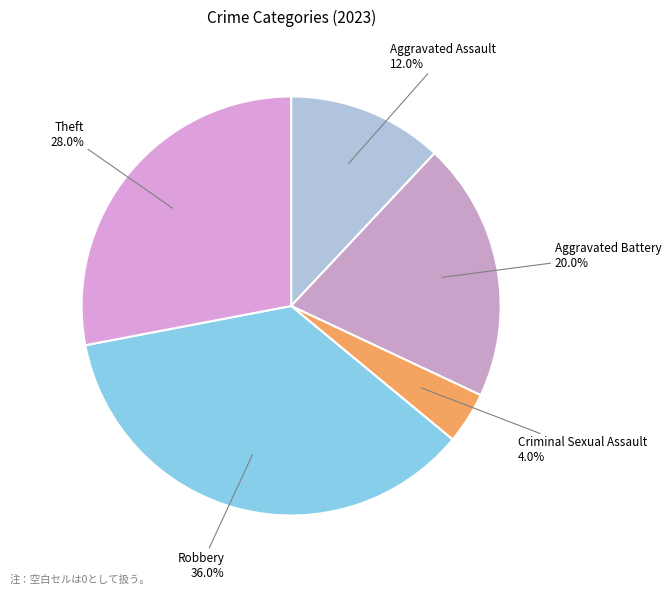

Is it true that Theft is 38% of the pie?

False